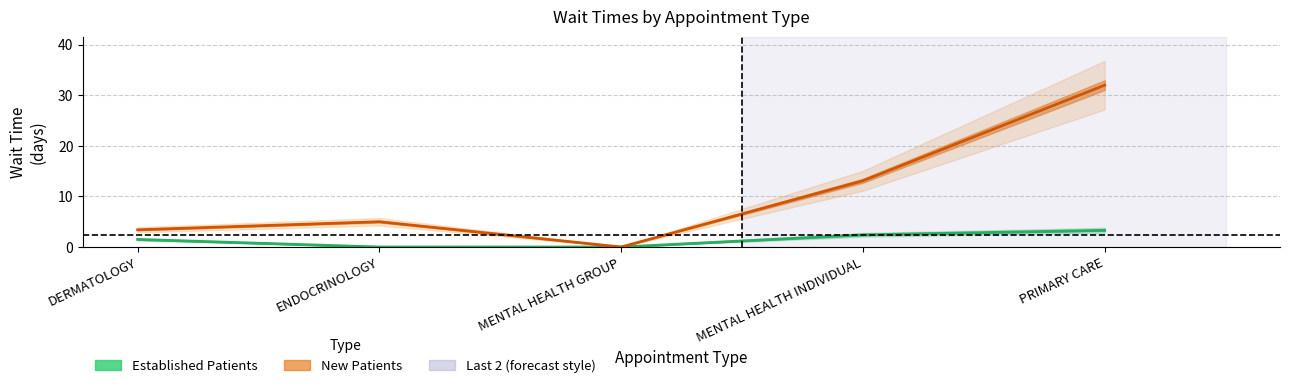

What is the label of the 5th point from the right?

DERMATOLOGY